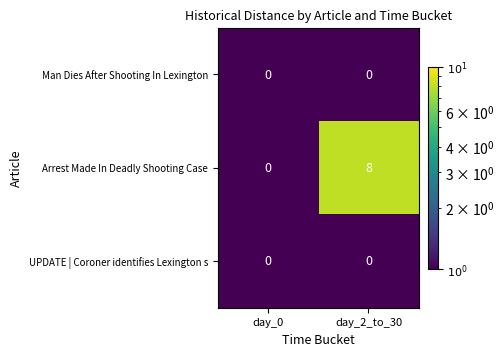

What is the total value across all series at day_2_to_30?

8